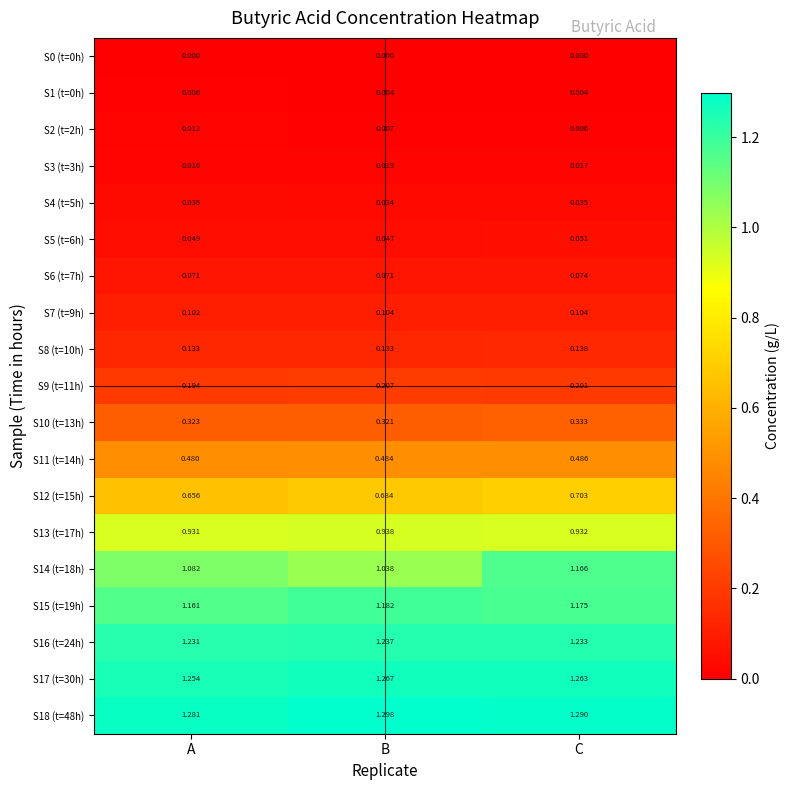

Which series has the largest total across all categories?

S18 (t=48h)